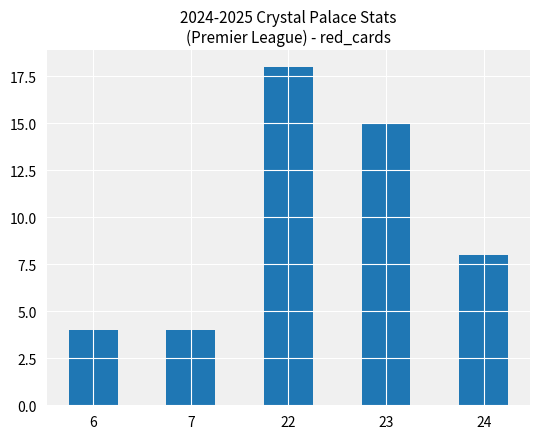

What value does the data have at 22, to the nearest 10?

20